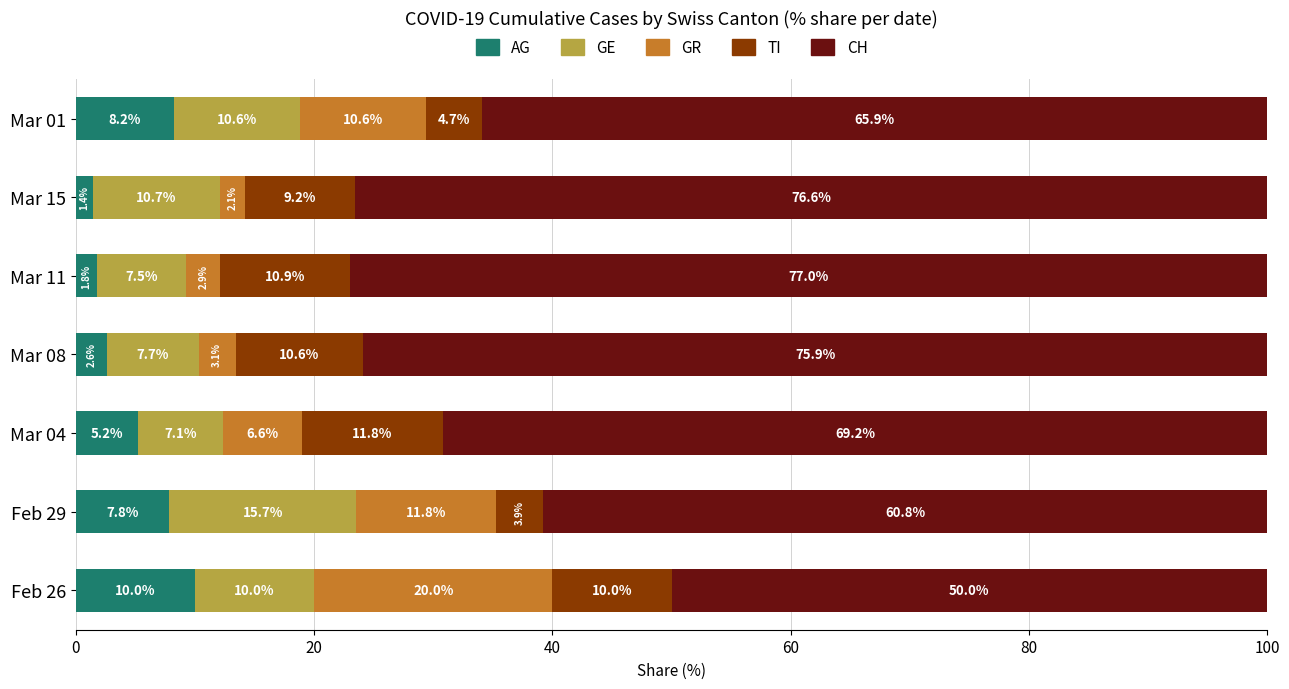

The value of AG at Feb 29 is 13.5. True or false?

False